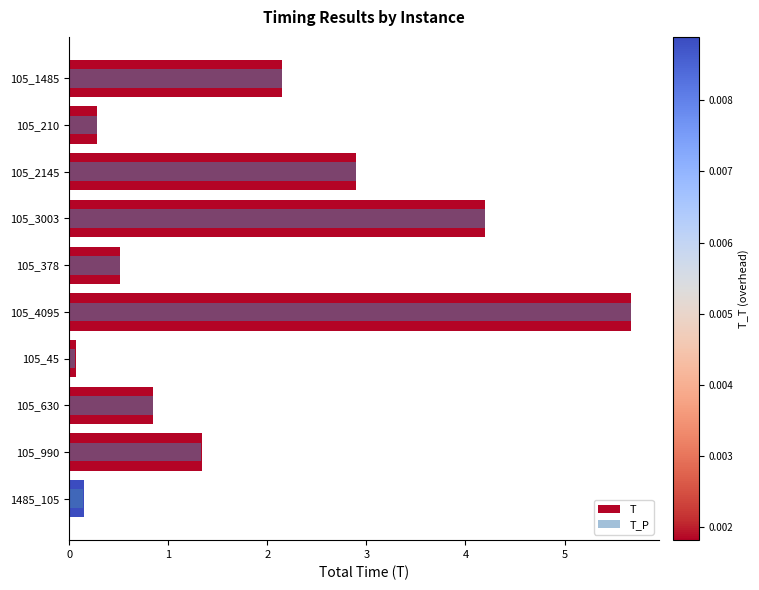

What is the difference between the second highest and minimum values in the T_P series?

4.1